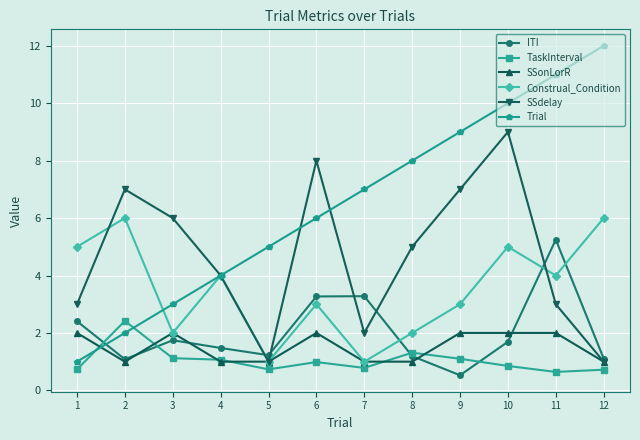

What is the highest value of the SSonLorR series?

2.0